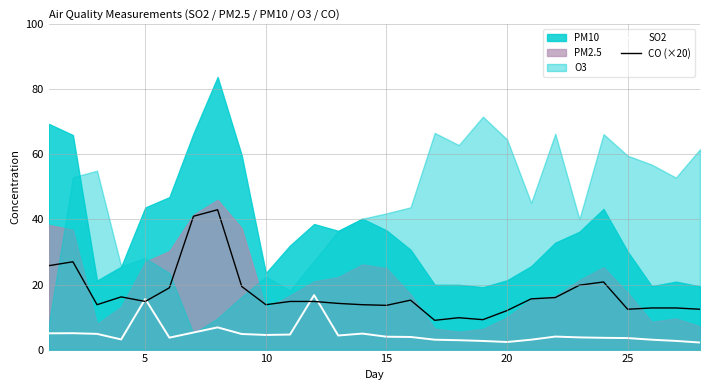

What is the maximum value for CO (×20)?

43.0